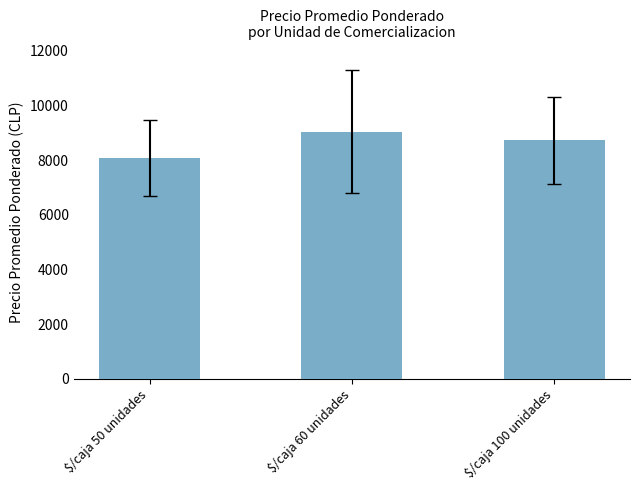

Reading right to left, what are all the values shown in this chart?

8721.6	9037.0	8080.5